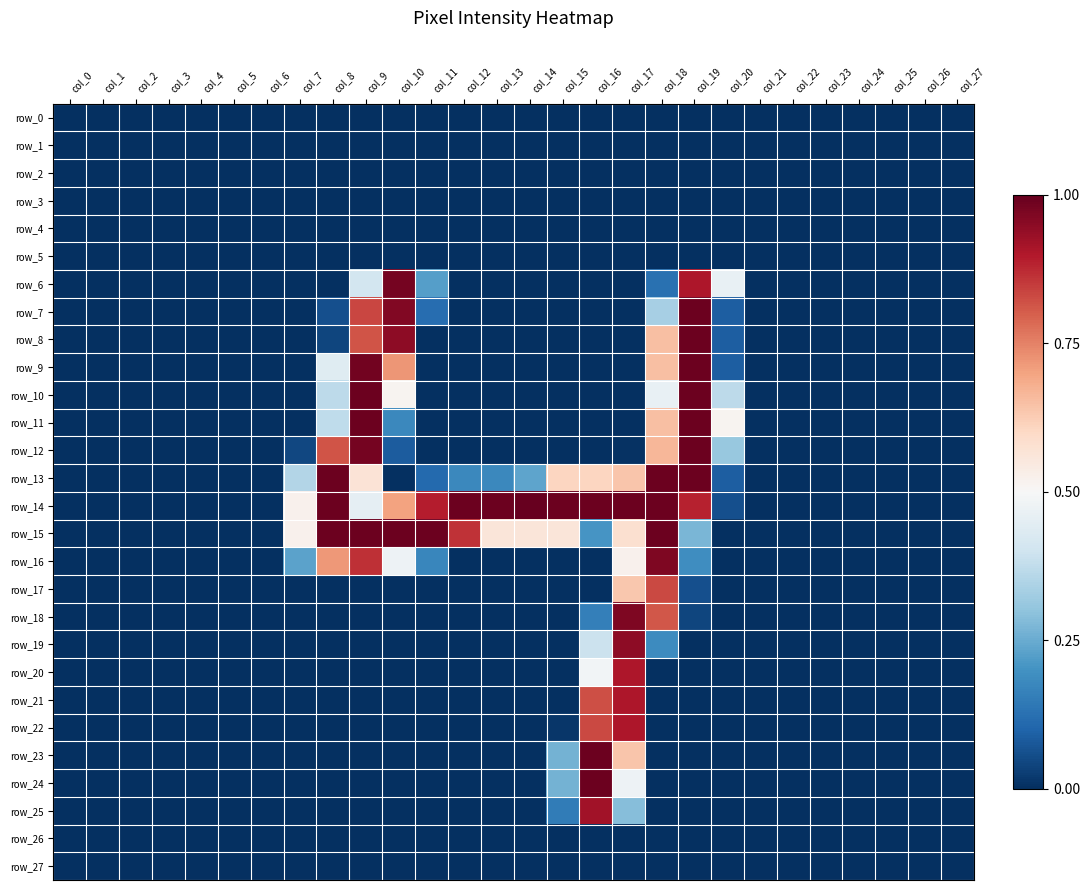

Reading right to left, extract all data points from this chart.

row_0: col_27=0.0	col_26=0.0	col_25=0.0	col_24=0.0	col_23=0.0	col_22=0.0	col_21=0.0	col_20=0.0	col_19=0.0	col_18=0.0	col_17=0.0	col_16=0.0	col_15=0.0	col_14=0.0	col_13=0.0	col_12=0.0	col_11=0.0	col_10=0.0	col_9=0.0	col_8=0.0	col_7=0.0	col_6=0.0	col_5=0.0	col_4=0.0	col_3=0.0	col_2=0.0	col_1=0.0	col_0=0.0
row_1: col_27=0.0	col_26=0.0	col_25=0.0	col_24=0.0	col_23=0.0	col_22=0.0	col_21=0.0	col_20=0.0	col_19=0.0	col_18=0.0	col_17=0.0	col_16=0.0	col_15=0.0	col_14=0.0	col_13=0.0	col_12=0.0	col_11=0.0	col_10=0.0	col_9=0.0	col_8=0.0	col_7=0.0	col_6=0.0	col_5=0.0	col_4=0.0	col_3=0.0	col_2=0.0	col_1=0.0	col_0=0.0
row_2: col_27=0.0	col_26=0.0	col_25=0.0	col_24=0.0	col_23=0.0	col_22=0.0	col_21=0.0	col_20=0.0	col_19=0.0	col_18=0.0	col_17=0.0	col_16=0.0	col_15=0.0	col_14=0.0	col_13=0.0	col_12=0.0	col_11=0.0	col_10=0.0	col_9=0.0	col_8=0.0	col_7=0.0	col_6=0.0	col_5=0.0	col_4=0.0	col_3=0.0	col_2=0.0	col_1=0.0	col_0=0.0
row_3: col_27=0.0	col_26=0.0	col_25=0.0	col_24=0.0	col_23=0.0	col_22=0.0	col_21=0.0	col_20=0.0	col_19=0.0	col_18=0.0	col_17=0.0	col_16=0.0	col_15=0.0	col_14=0.0	col_13=0.0	col_12=0.0	col_11=0.0	col_10=0.0	col_9=0.0	col_8=0.0	col_7=0.0	col_6=0.0	col_5=0.0	col_4=0.0	col_3=0.0	col_2=0.0	col_1=0.0	col_0=0.0
row_4: col_27=0.0	col_26=0.0	col_25=0.0	col_24=0.0	col_23=0.0	col_22=0.0	col_21=0.0	col_20=0.0	col_19=0.0	col_18=0.0	col_17=0.0	col_16=0.0	col_15=0.0	col_14=0.0	col_13=0.0	col_12=0.0	col_11=0.0	col_10=0.0	col_9=0.0	col_8=0.0	col_7=0.0	col_6=0.0	col_5=0.0	col_4=0.0	col_3=0.0	col_2=0.0	col_1=0.0	col_0=0.0
row_5: col_27=0.0	col_26=0.0	col_25=0.0	col_24=0.0	col_23=0.0	col_22=0.0	col_21=0.0	col_20=0.0	col_19=0.0	col_18=0.0	col_17=0.0	col_16=0.0	col_15=0.0	col_14=0.0	col_13=0.0	col_12=0.0	col_11=0.0	col_10=0.0	col_9=0.0	col_8=0.0	col_7=0.0	col_6=0.0	col_5=0.0	col_4=0.0	col_3=0.0	col_2=0.0	col_1=0.0	col_0=0.0
row_6: col_27=0.0	col_26=0.0	col_25=0.0	col_24=0.0	col_23=0.0	col_22=0.0	col_21=0.0	col_20=0.5	col_19=0.9	col_18=0.1	col_17=0.0	col_16=0.0	col_15=0.0	col_14=0.0	col_13=0.0	col_12=0.0	col_11=0.2	col_10=1.0	col_9=0.4	col_8=0.0	col_7=0.0	col_6=0.0	col_5=0.0	col_4=0.0	col_3=0.0	col_2=0.0	col_1=0.0	col_0=0.0
row_7: col_27=0.0	col_26=0.0	col_25=0.0	col_24=0.0	col_23=0.0	col_22=0.0	col_21=0.0	col_20=0.1	col_19=1.0	col_18=0.3	col_17=0.0	col_16=0.0	col_15=0.0	col_14=0.0	col_13=0.0	col_12=0.0	col_11=0.1	col_10=1.0	col_9=0.8	col_8=0.1	col_7=0.0	col_6=0.0	col_5=0.0	col_4=0.0	col_3=0.0	col_2=0.0	col_1=0.0	col_0=0.0
row_8: col_27=0.0	col_26=0.0	col_25=0.0	col_24=0.0	col_23=0.0	col_22=0.0	col_21=0.0	col_20=0.1	col_19=1.0	col_18=0.7	col_17=0.0	col_16=0.0	col_15=0.0	col_14=0.0	col_13=0.0	col_12=0.0	col_11=0.0	col_10=0.9	col_9=0.8	col_8=0.0	col_7=0.0	col_6=0.0	col_5=0.0	col_4=0.0	col_3=0.0	col_2=0.0	col_1=0.0	col_0=0.0
row_9: col_27=0.0	col_26=0.0	col_25=0.0	col_24=0.0	col_23=0.0	col_22=0.0	col_21=0.0	col_20=0.1	col_19=1.0	col_18=0.7	col_17=0.0	col_16=0.0	col_15=0.0	col_14=0.0	col_13=0.0	col_12=0.0	col_11=0.0	col_10=0.7	col_9=1.0	col_8=0.4	col_7=0.0	col_6=0.0	col_5=0.0	col_4=0.0	col_3=0.0	col_2=0.0	col_1=0.0	col_0=0.0
row_10: col_27=0.0	col_26=0.0	col_25=0.0	col_24=0.0	col_23=0.0	col_22=0.0	col_21=0.0	col_20=0.4	col_19=1.0	col_18=0.5	col_17=0.0	col_16=0.0	col_15=0.0	col_14=0.0	col_13=0.0	col_12=0.0	col_11=0.0	col_10=0.5	col_9=1.0	col_8=0.4	col_7=0.0	col_6=0.0	col_5=0.0	col_4=0.0	col_3=0.0	col_2=0.0	col_1=0.0	col_0=0.0
row_11: col_27=0.0	col_26=0.0	col_25=0.0	col_24=0.0	col_23=0.0	col_22=0.0	col_21=0.0	col_20=0.5	col_19=1.0	col_18=0.7	col_17=0.0	col_16=0.0	col_15=0.0	col_14=0.0	col_13=0.0	col_12=0.0	col_11=0.0	col_10=0.2	col_9=1.0	col_8=0.4	col_7=0.0	col_6=0.0	col_5=0.0	col_4=0.0	col_3=0.0	col_2=0.0	col_1=0.0	col_0=0.0
row_12: col_27=0.0	col_26=0.0	col_25=0.0	col_24=0.0	col_23=0.0	col_22=0.0	col_21=0.0	col_20=0.3	col_19=1.0	col_18=0.7	col_17=0.0	col_16=0.0	col_15=0.0	col_14=0.0	col_13=0.0	col_12=0.0	col_11=0.0	col_10=0.1	col_9=1.0	col_8=0.8	col_7=0.0	col_6=0.0	col_5=0.0	col_4=0.0	col_3=0.0	col_2=0.0	col_1=0.0	col_0=0.0
row_13: col_27=0.0	col_26=0.0	col_25=0.0	col_24=0.0	col_23=0.0	col_22=0.0	col_21=0.0	col_20=0.1	col_19=1.0	col_18=1.0	col_17=0.6	col_16=0.6	col_15=0.6	col_14=0.2	col_13=0.2	col_12=0.2	col_11=0.1	col_10=0.0	col_9=0.6	col_8=1.0	col_7=0.4	col_6=0.0	col_5=0.0	col_4=0.0	col_3=0.0	col_2=0.0	col_1=0.0	col_0=0.0
row_14: col_27=0.0	col_26=0.0	col_25=0.0	col_24=0.0	col_23=0.0	col_22=0.0	col_21=0.0	col_20=0.1	col_19=0.9	col_18=1.0	col_17=1.0	col_16=1.0	col_15=1.0	col_14=1.0	col_13=1.0	col_12=1.0	col_11=0.9	col_10=0.7	col_9=0.5	col_8=1.0	col_7=0.5	col_6=0.0	col_5=0.0	col_4=0.0	col_3=0.0	col_2=0.0	col_1=0.0	col_0=0.0
row_15: col_27=0.0	col_26=0.0	col_25=0.0	col_24=0.0	col_23=0.0	col_22=0.0	col_21=0.0	col_20=0.0	col_19=0.3	col_18=1.0	col_17=0.6	col_16=0.2	col_15=0.6	col_14=0.6	col_13=0.6	col_12=0.9	col_11=1.0	col_10=1.0	col_9=1.0	col_8=1.0	col_7=0.5	col_6=0.0	col_5=0.0	col_4=0.0	col_3=0.0	col_2=0.0	col_1=0.0	col_0=0.0
row_16: col_27=0.0	col_26=0.0	col_25=0.0	col_24=0.0	col_23=0.0	col_22=0.0	col_21=0.0	col_20=0.0	col_19=0.2	col_18=1.0	col_17=0.5	col_16=0.0	col_15=0.0	col_14=0.0	col_13=0.0	col_12=0.0	col_11=0.2	col_10=0.5	col_9=0.9	col_8=0.7	col_7=0.2	col_6=0.0	col_5=0.0	col_4=0.0	col_3=0.0	col_2=0.0	col_1=0.0	col_0=0.0
row_17: col_27=0.0	col_26=0.0	col_25=0.0	col_24=0.0	col_23=0.0	col_22=0.0	col_21=0.0	col_20=0.0	col_19=0.1	col_18=0.8	col_17=0.6	col_16=0.0	col_15=0.0	col_14=0.0	col_13=0.0	col_12=0.0	col_11=0.0	col_10=0.0	col_9=0.0	col_8=0.0	col_7=0.0	col_6=0.0	col_5=0.0	col_4=0.0	col_3=0.0	col_2=0.0	col_1=0.0	col_0=0.0
row_18: col_27=0.0	col_26=0.0	col_25=0.0	col_24=0.0	col_23=0.0	col_22=0.0	col_21=0.0	col_20=0.0	col_19=0.0	col_18=0.8	col_17=1.0	col_16=0.2	col_15=0.0	col_14=0.0	col_13=0.0	col_12=0.0	col_11=0.0	col_10=0.0	col_9=0.0	col_8=0.0	col_7=0.0	col_6=0.0	col_5=0.0	col_4=0.0	col_3=0.0	col_2=0.0	col_1=0.0	col_0=0.0
row_19: col_27=0.0	col_26=0.0	col_25=0.0	col_24=0.0	col_23=0.0	col_22=0.0	col_21=0.0	col_20=0.0	col_19=0.0	col_18=0.2	col_17=0.9	col_16=0.4	col_15=0.0	col_14=0.0	col_13=0.0	col_12=0.0	col_11=0.0	col_10=0.0	col_9=0.0	col_8=0.0	col_7=0.0	col_6=0.0	col_5=0.0	col_4=0.0	col_3=0.0	col_2=0.0	col_1=0.0	col_0=0.0
row_20: col_27=0.0	col_26=0.0	col_25=0.0	col_24=0.0	col_23=0.0	col_22=0.0	col_21=0.0	col_20=0.0	col_19=0.0	col_18=0.0	col_17=0.9	col_16=0.5	col_15=0.0	col_14=0.0	col_13=0.0	col_12=0.0	col_11=0.0	col_10=0.0	col_9=0.0	col_8=0.0	col_7=0.0	col_6=0.0	col_5=0.0	col_4=0.0	col_3=0.0	col_2=0.0	col_1=0.0	col_0=0.0
row_21: col_27=0.0	col_26=0.0	col_25=0.0	col_24=0.0	col_23=0.0	col_22=0.0	col_21=0.0	col_20=0.0	col_19=0.0	col_18=0.0	col_17=0.9	col_16=0.8	col_15=0.0	col_14=0.0	col_13=0.0	col_12=0.0	col_11=0.0	col_10=0.0	col_9=0.0	col_8=0.0	col_7=0.0	col_6=0.0	col_5=0.0	col_4=0.0	col_3=0.0	col_2=0.0	col_1=0.0	col_0=0.0
row_22: col_27=0.0	col_26=0.0	col_25=0.0	col_24=0.0	col_23=0.0	col_22=0.0	col_21=0.0	col_20=0.0	col_19=0.0	col_18=0.0	col_17=0.9	col_16=0.8	col_15=0.0	col_14=0.0	col_13=0.0	col_12=0.0	col_11=0.0	col_10=0.0	col_9=0.0	col_8=0.0	col_7=0.0	col_6=0.0	col_5=0.0	col_4=0.0	col_3=0.0	col_2=0.0	col_1=0.0	col_0=0.0
row_23: col_27=0.0	col_26=0.0	col_25=0.0	col_24=0.0	col_23=0.0	col_22=0.0	col_21=0.0	col_20=0.0	col_19=0.0	col_18=0.0	col_17=0.6	col_16=1.0	col_15=0.3	col_14=0.0	col_13=0.0	col_12=0.0	col_11=0.0	col_10=0.0	col_9=0.0	col_8=0.0	col_7=0.0	col_6=0.0	col_5=0.0	col_4=0.0	col_3=0.0	col_2=0.0	col_1=0.0	col_0=0.0
row_24: col_27=0.0	col_26=0.0	col_25=0.0	col_24=0.0	col_23=0.0	col_22=0.0	col_21=0.0	col_20=0.0	col_19=0.0	col_18=0.0	col_17=0.5	col_16=1.0	col_15=0.3	col_14=0.0	col_13=0.0	col_12=0.0	col_11=0.0	col_10=0.0	col_9=0.0	col_8=0.0	col_7=0.0	col_6=0.0	col_5=0.0	col_4=0.0	col_3=0.0	col_2=0.0	col_1=0.0	col_0=0.0
row_25: col_27=0.0	col_26=0.0	col_25=0.0	col_24=0.0	col_23=0.0	col_22=0.0	col_21=0.0	col_20=0.0	col_19=0.0	col_18=0.0	col_17=0.3	col_16=0.9	col_15=0.1	col_14=0.0	col_13=0.0	col_12=0.0	col_11=0.0	col_10=0.0	col_9=0.0	col_8=0.0	col_7=0.0	col_6=0.0	col_5=0.0	col_4=0.0	col_3=0.0	col_2=0.0	col_1=0.0	col_0=0.0
row_26: col_27=0.0	col_26=0.0	col_25=0.0	col_24=0.0	col_23=0.0	col_22=0.0	col_21=0.0	col_20=0.0	col_19=0.0	col_18=0.0	col_17=0.0	col_16=0.0	col_15=0.0	col_14=0.0	col_13=0.0	col_12=0.0	col_11=0.0	col_10=0.0	col_9=0.0	col_8=0.0	col_7=0.0	col_6=0.0	col_5=0.0	col_4=0.0	col_3=0.0	col_2=0.0	col_1=0.0	col_0=0.0
row_27: col_27=0.0	col_26=0.0	col_25=0.0	col_24=0.0	col_23=0.0	col_22=0.0	col_21=0.0	col_20=0.0	col_19=0.0	col_18=0.0	col_17=0.0	col_16=0.0	col_15=0.0	col_14=0.0	col_13=0.0	col_12=0.0	col_11=0.0	col_10=0.0	col_9=0.0	col_8=0.0	col_7=0.0	col_6=0.0	col_5=0.0	col_4=0.0	col_3=0.0	col_2=0.0	col_1=0.0	col_0=0.0